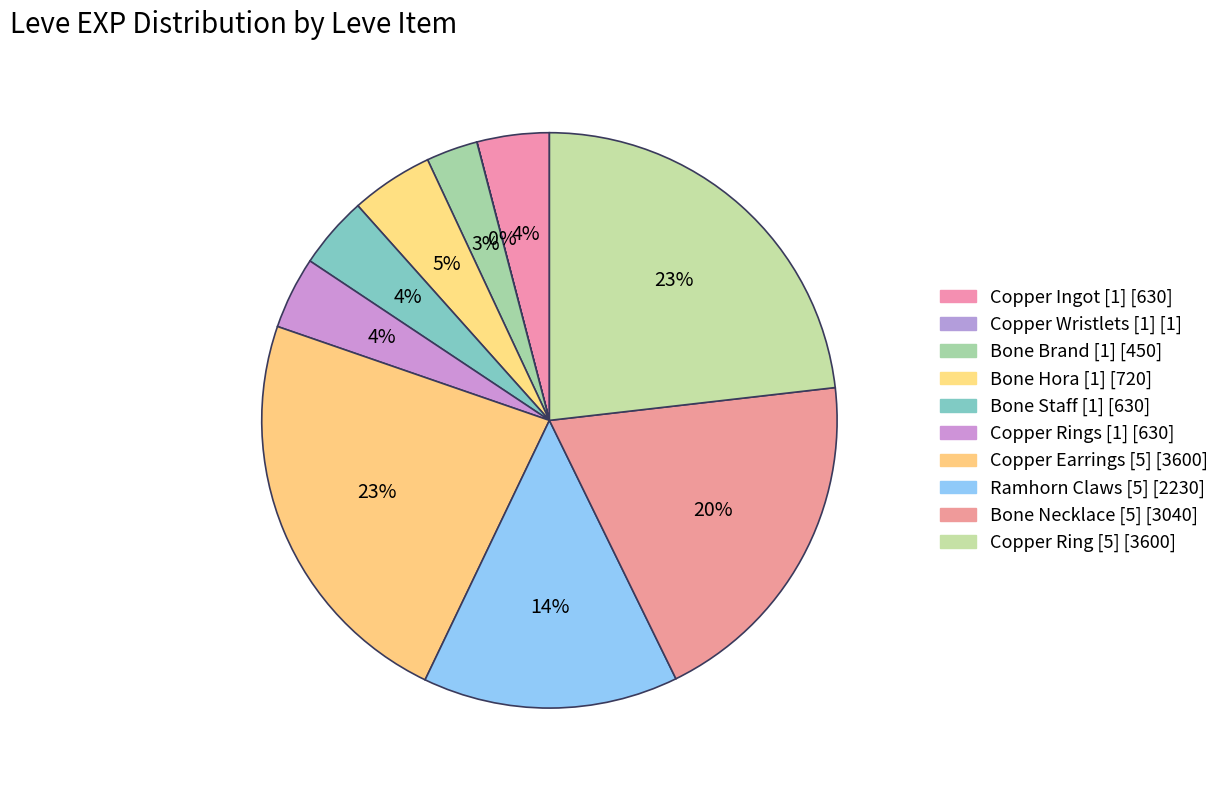

To the nearest percent, what percentage of the pie is Copper Ingot [1]?

4%